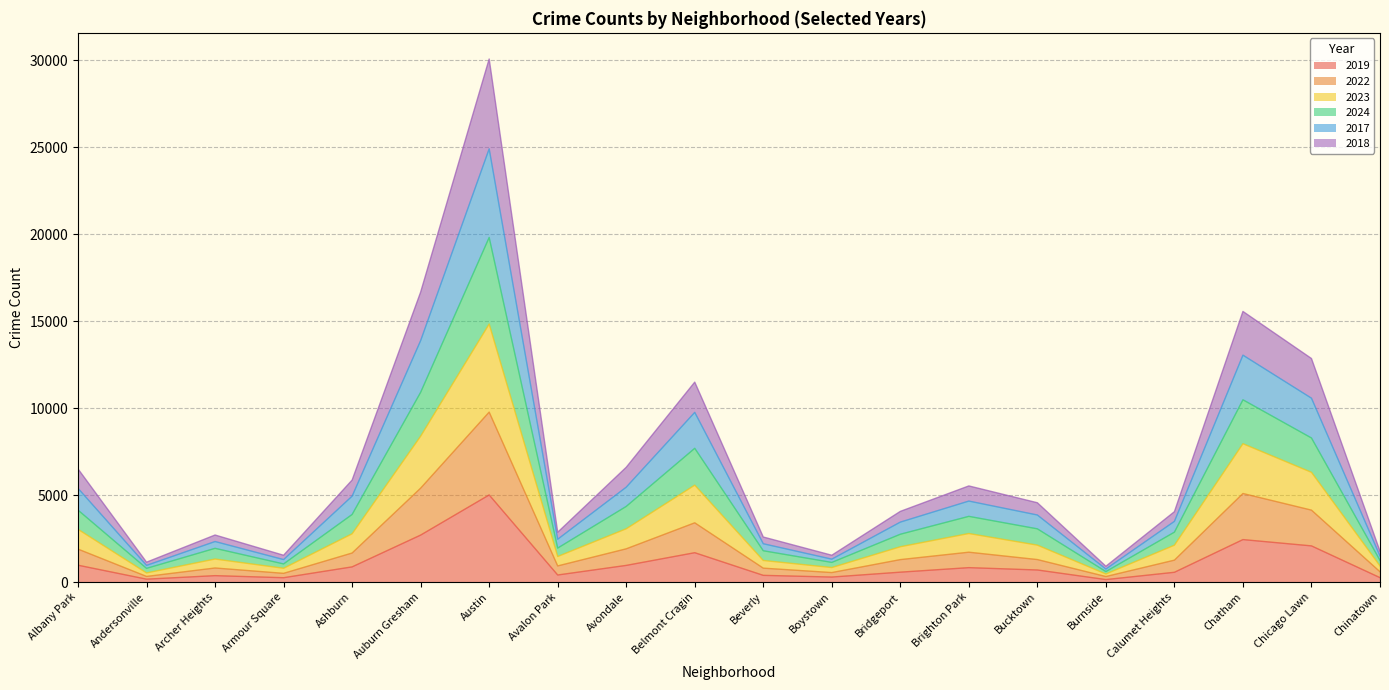

Which category has the highest value in the 2019 series?

Austin